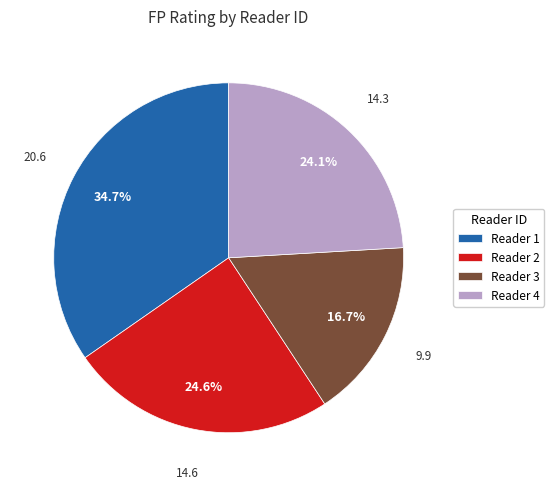

How many segments does this pie chart have?

4